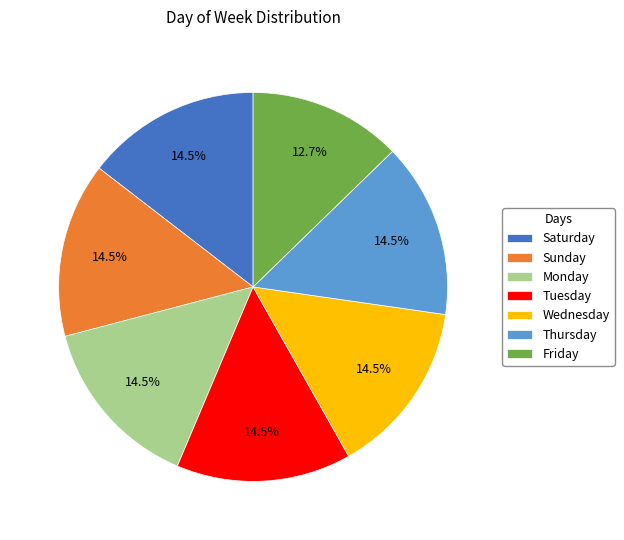

What percentage do Sunday and Saturday together represent?

29.1%